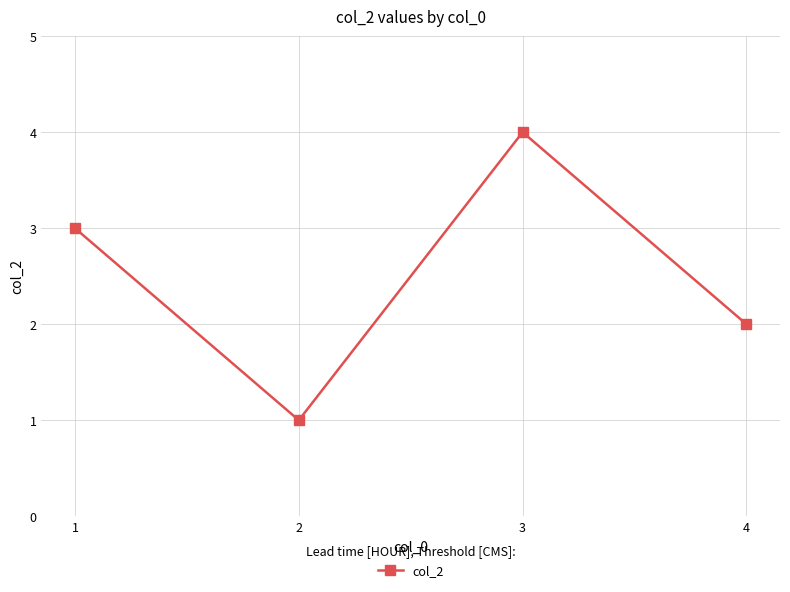

Approximately how many times larger is the value at 2 compared to 4?

0.5